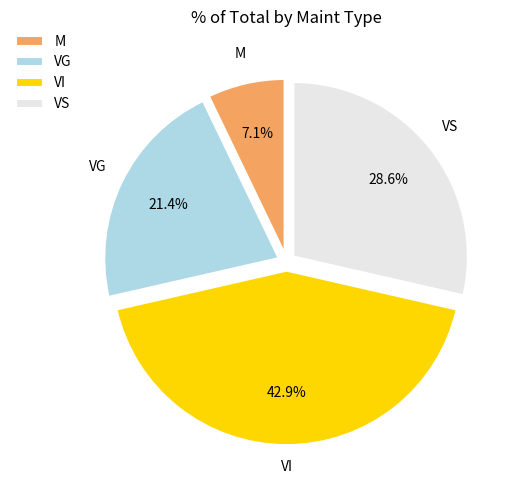

Is M the majority of the pie?

No